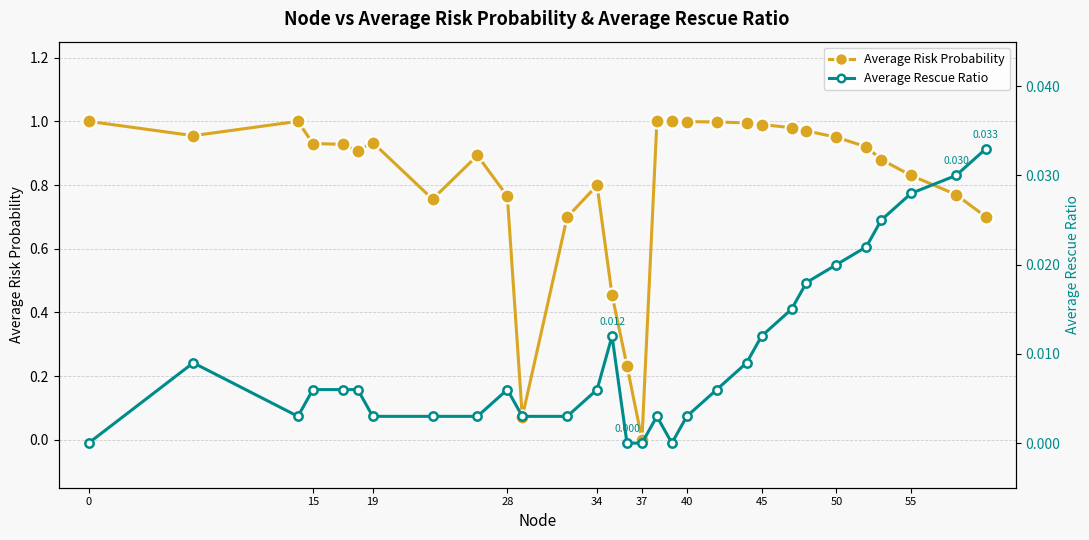

What is the difference between the second highest and minimum values in the Average Risk Probability series?

1.0